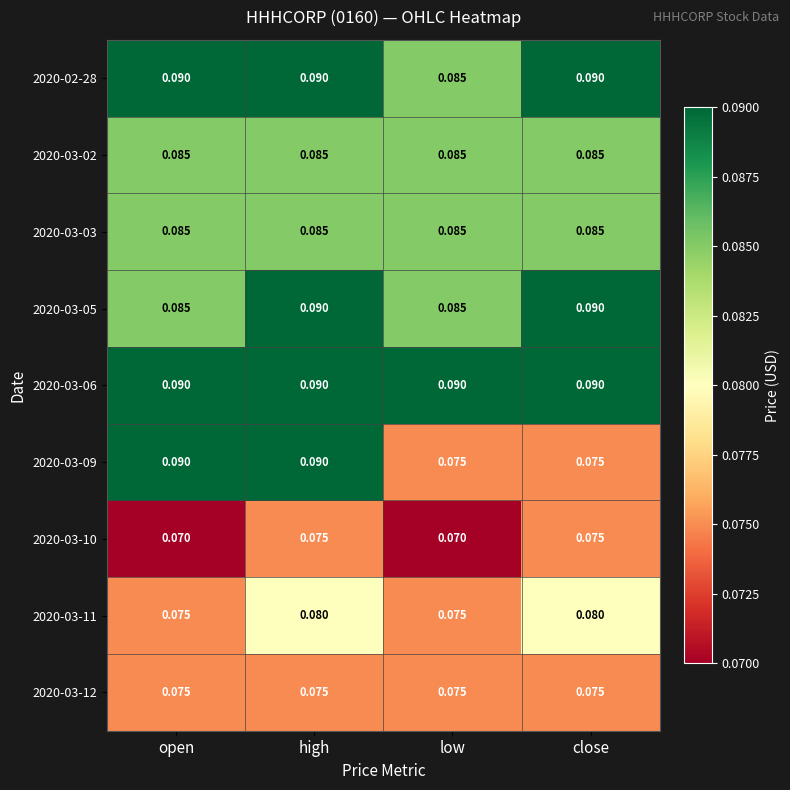

Is the value of 2020-03-09 at high greater than the value of 2020-03-10 at high?

Yes